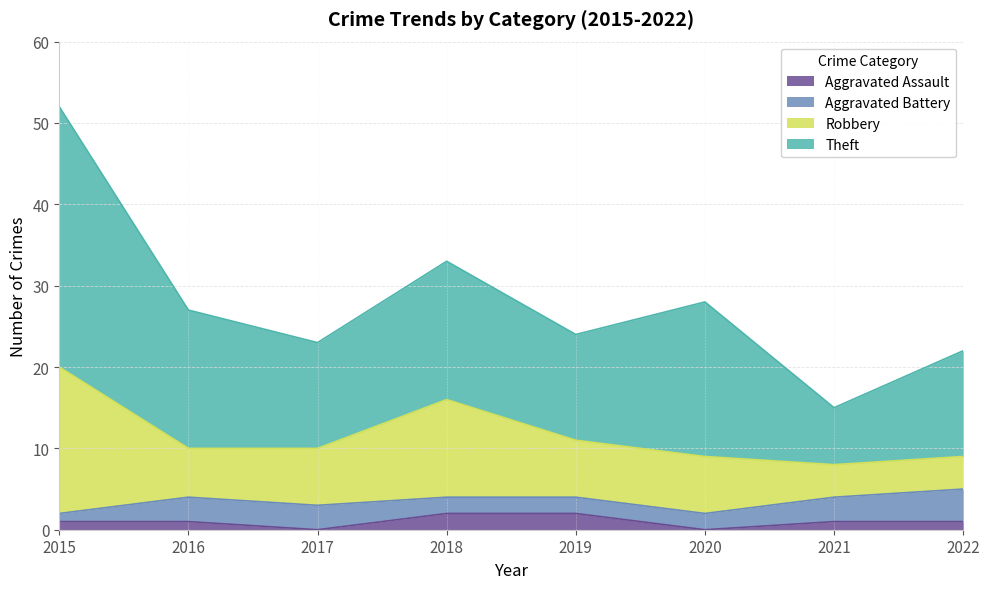

The value of Theft at 2017 is 7. True or false?

False